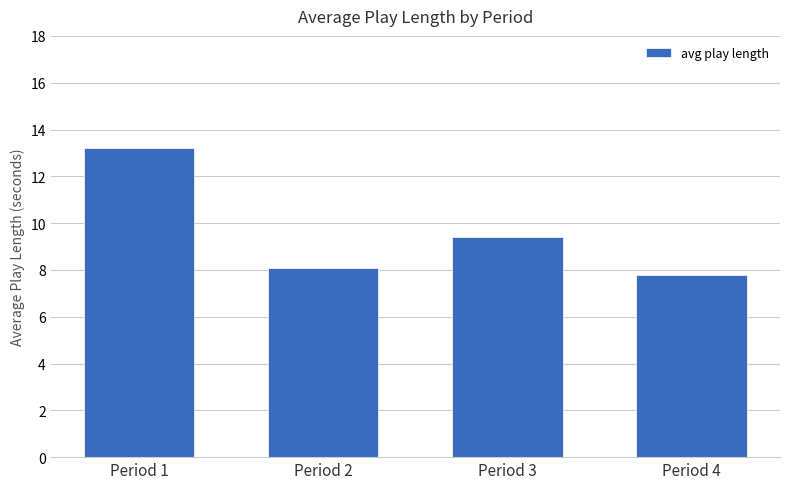

Are the bars grouped side by side (vs. stacked)?

No